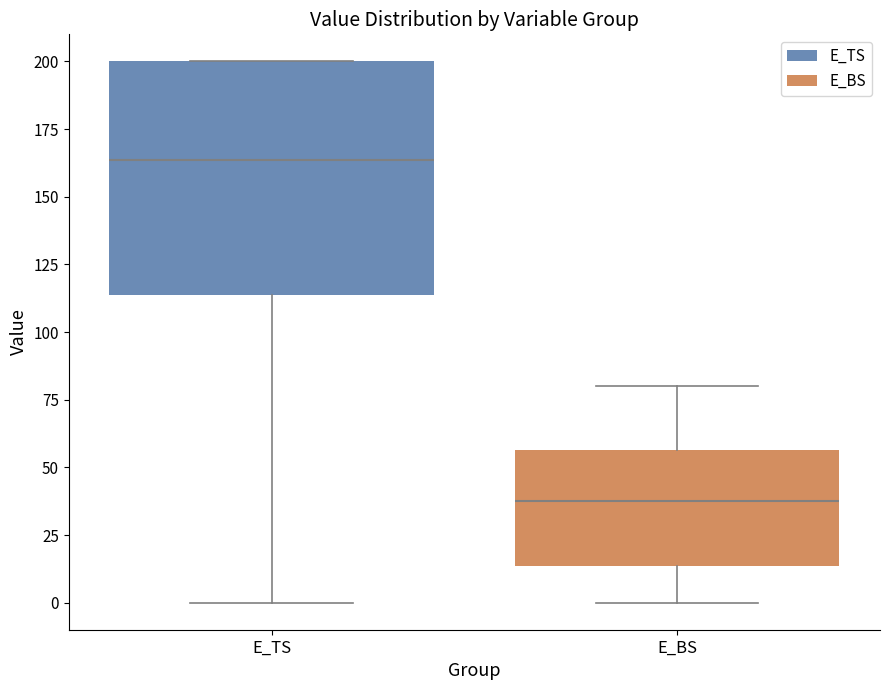

Reading left to right, read every box against the y-axis: the position of its median line, the range the box covers, and the ends of its whiskers. The values are not printed on the chart, so give them approximately, as read against the axis.

E_TS: median 165, box 115 to 200, whiskers 0 to 200
E_BS: median 40, box 15 to 55, whiskers 0 to 80